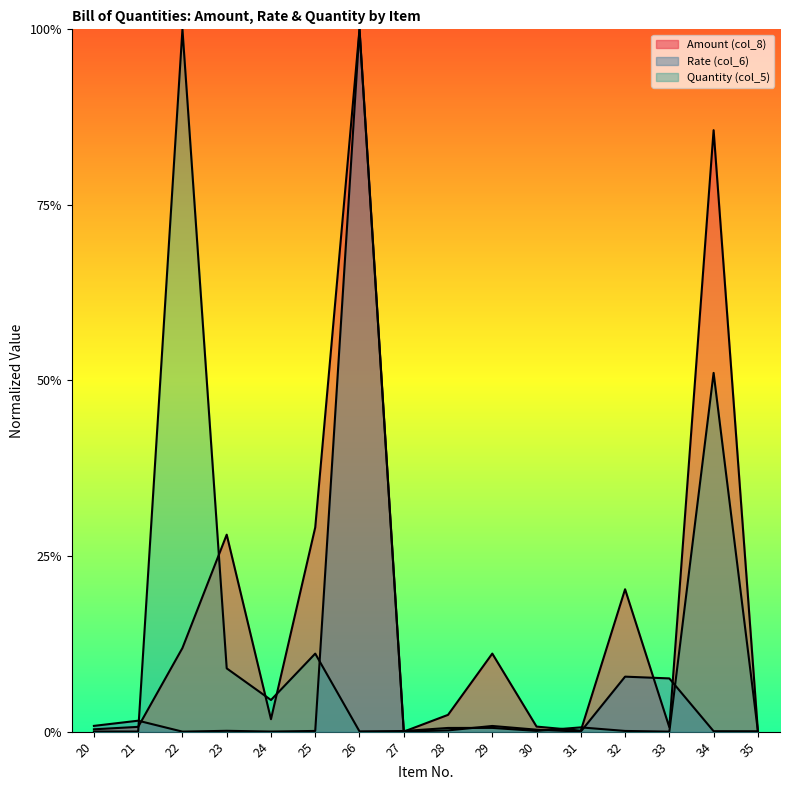

What is the maximum value for Quantity (col_5)?

1.0